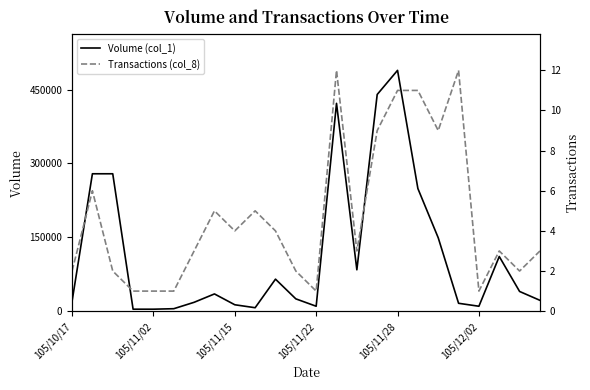

The value of Volume (col_1) at 105/10/17 is 20000. True or false?

True